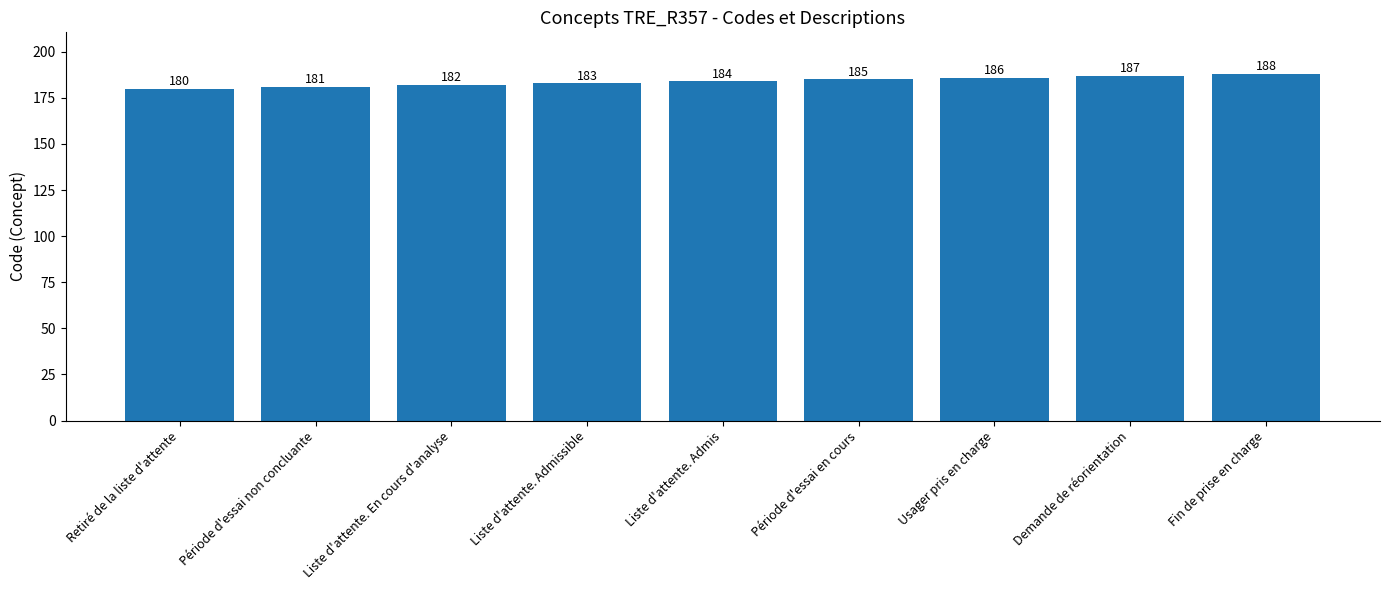

The chart shows a value of 181 at Période d'essai non concluante. True or false?

True